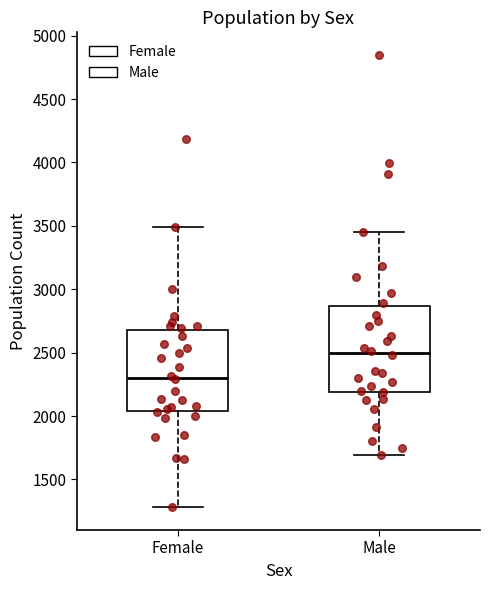

Where is the upper edge of the box for Female on the y-axis? The values are not printed on the chart, so give them approximately, as read against the axis.

2700